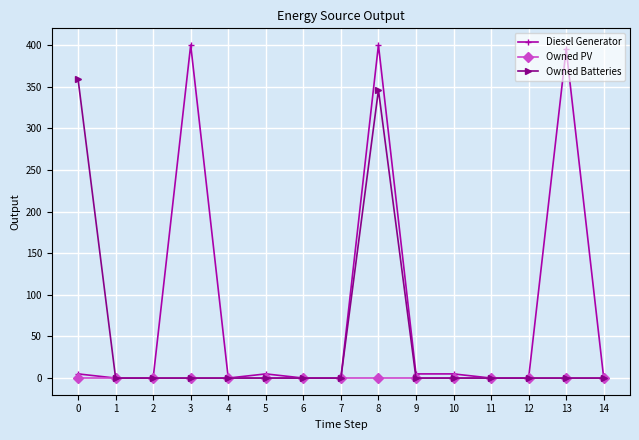

Which series has the widest spread of values?

Diesel Generator